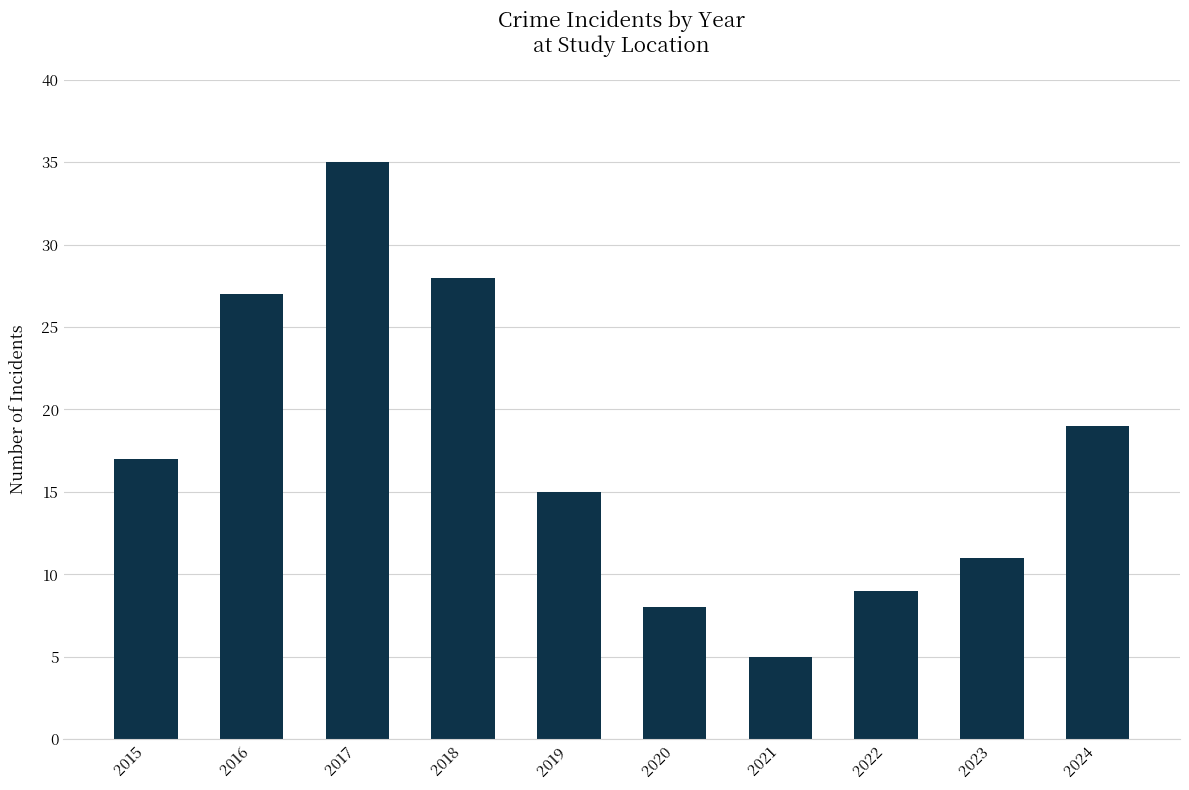

What is the sum of all values?

174